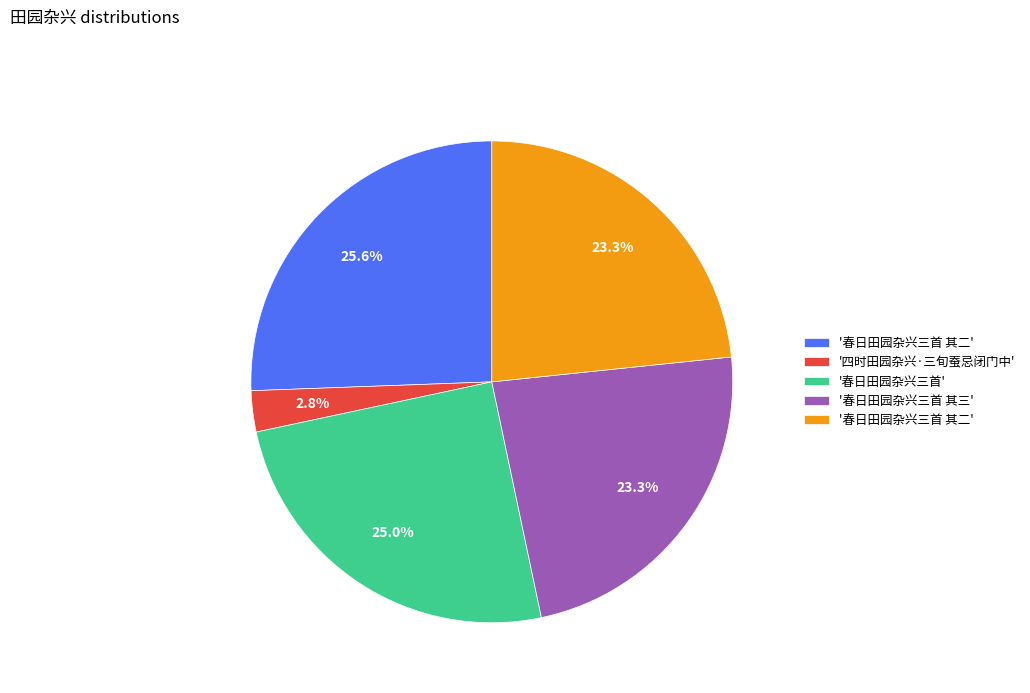

Count the number of slices in the pie.

5